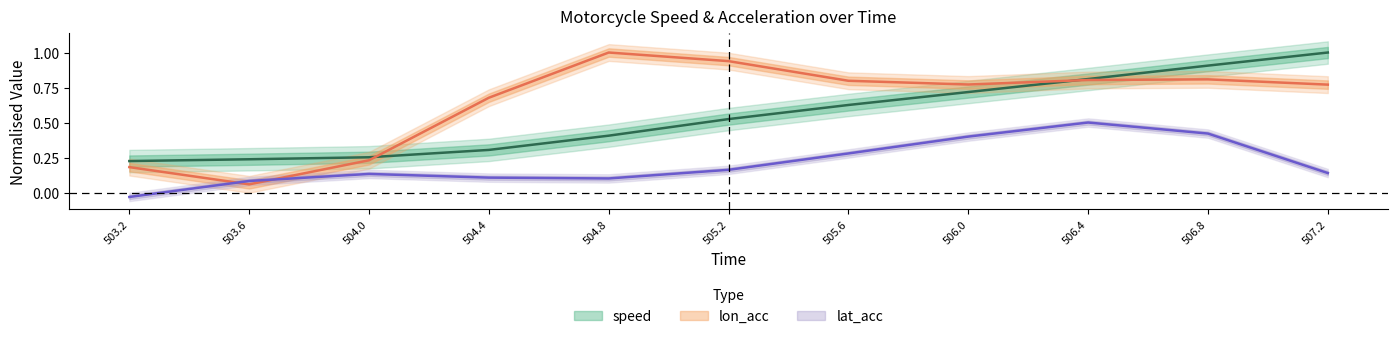

Reading left to right, what are all the values shown in this chart?

speed: 503.2=0.2	503.6=0.2	504.0=0.3	504.4=0.3	504.8=0.4	505.2=0.5	505.6=0.6	506.0=0.7	506.4=0.8	506.8=0.9	507.2=1.0
lon_acc: 503.2=0.2	503.6=0.1	504.0=0.2	504.4=0.7	504.8=1.0	505.2=0.9	505.6=0.8	506.0=0.8	506.4=0.8	506.8=0.8	507.2=0.8
lat_acc: 503.2=-0.0	503.6=0.1	504.0=0.1	504.4=0.1	504.8=0.1	505.2=0.2	505.6=0.3	506.0=0.4	506.4=0.5	506.8=0.4	507.2=0.1